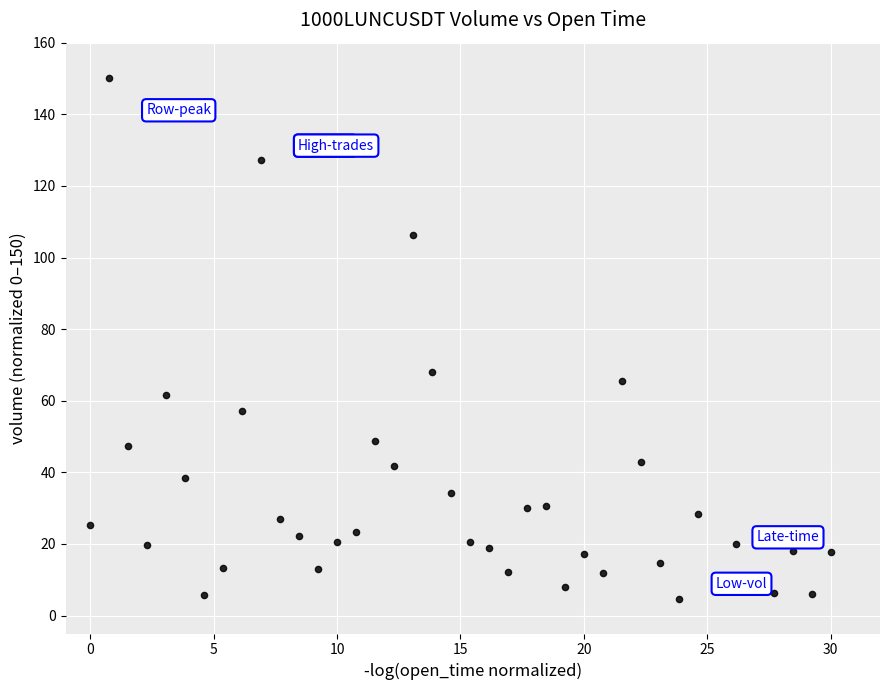

What is the range of Y values (max minus min)?

145.2